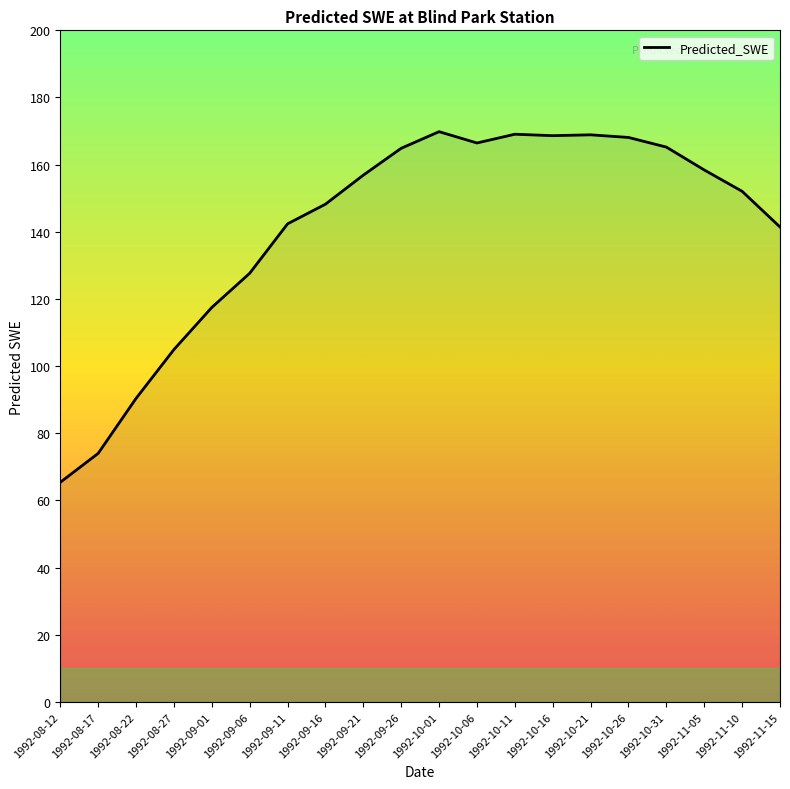

Where is the first local minimum?

1992-10-06